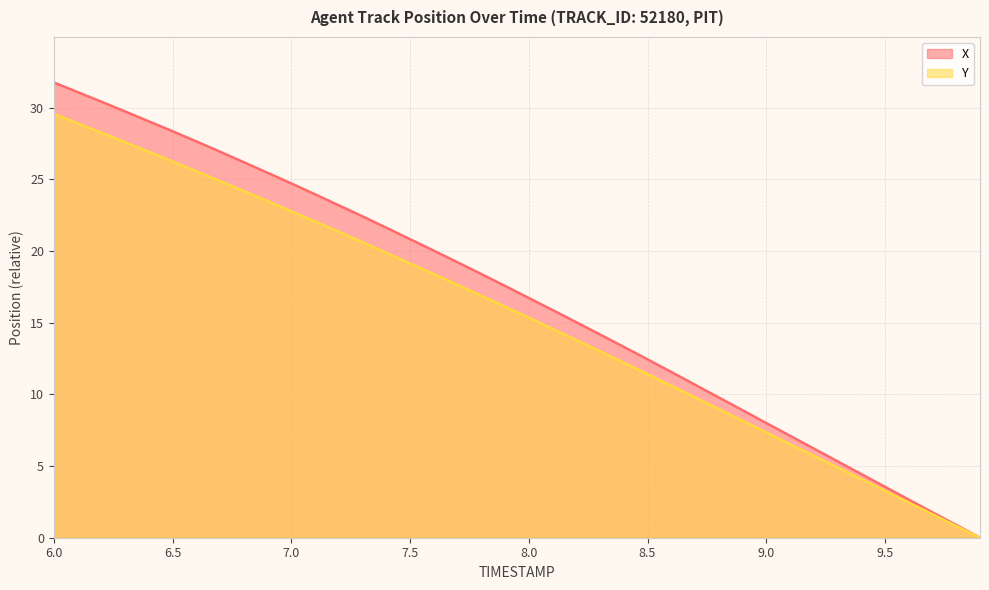

What is the average value of the X series?

16.7